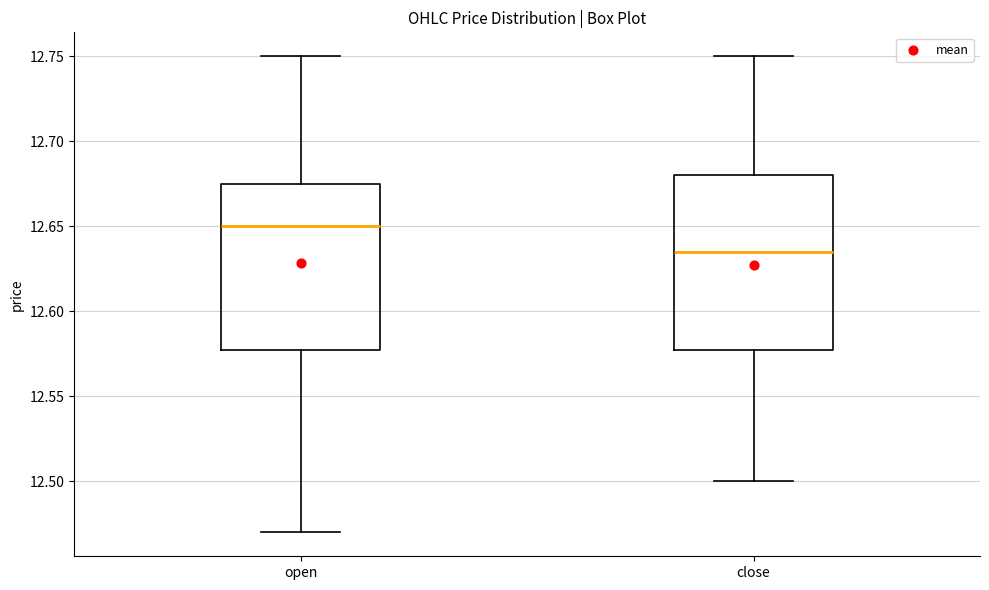

Where is the lower edge of the box for open on the y-axis? The values are not printed on the chart, so give them approximately, as read against the axis.

12.580